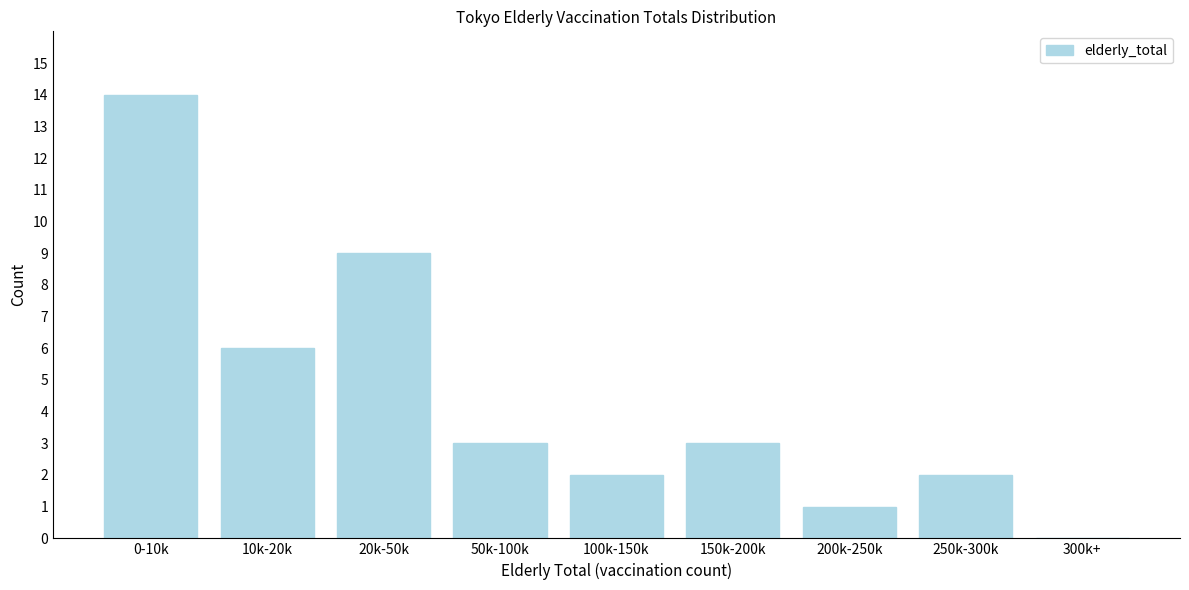

Reading left to right, transcribe all the data shown in this chart.

0-10k=14	10k-20k=6	20k-50k=9	50k-100k=3	100k-150k=2	150k-200k=3	200k-250k=1	250k-300k=2	300k+=0